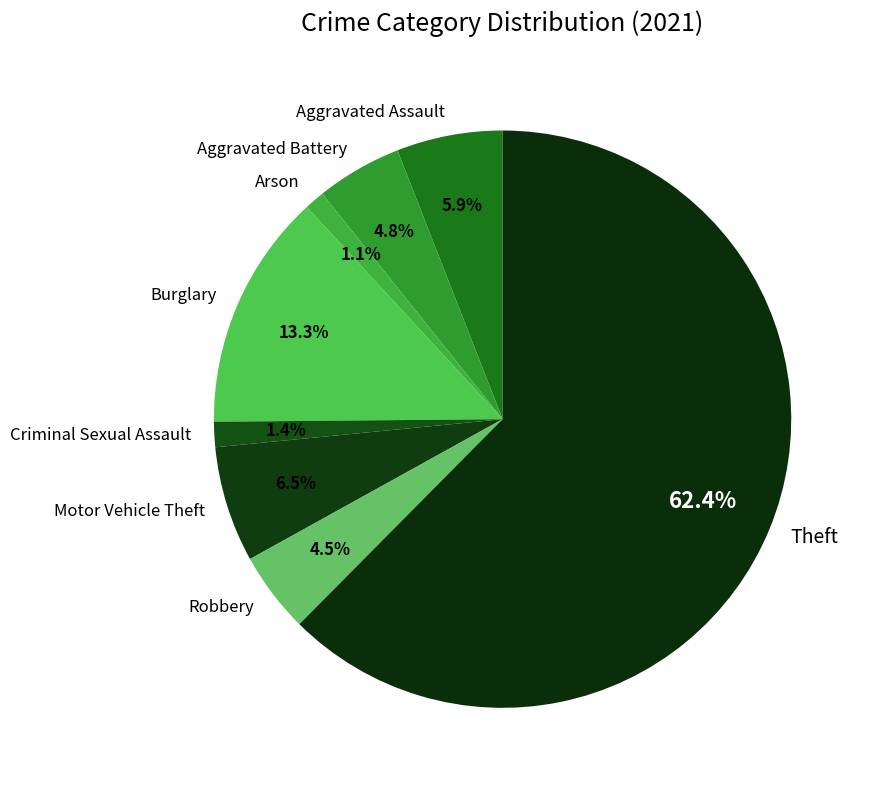

To the nearest percent, what is the average slice percentage?

12%